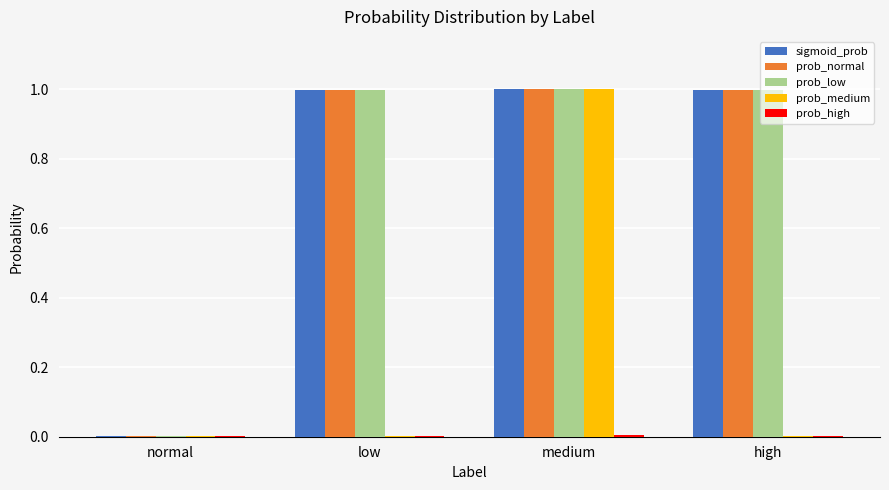

The value of prob_low at normal is 0.0. True or false?

True